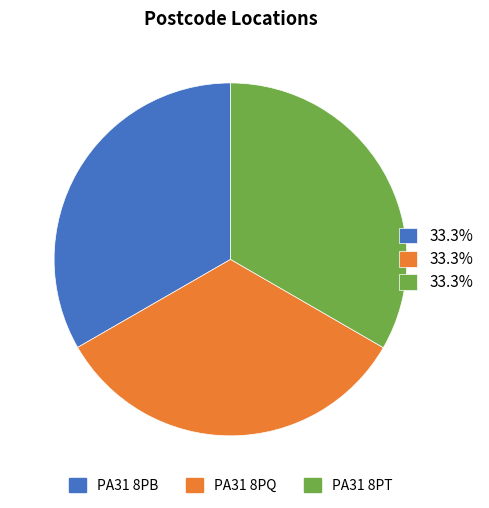

Does any single category account for the majority?

No